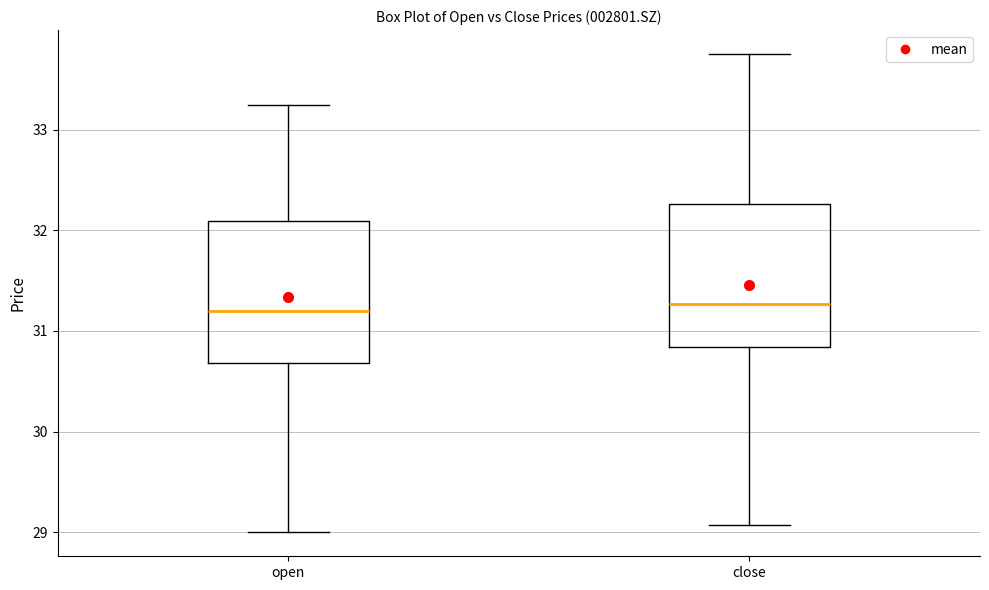

Reading left to right, read every box against the y-axis: the position of its median line, the range the box covers, and the ends of its whiskers. The values are not printed on the chart, so give them approximately, as read against the axis.

open: median 31.2, box 30.7 to 32.1, whiskers 29.0 to 33.2
close: median 31.3, box 30.8 to 32.3, whiskers 29.1 to 33.8